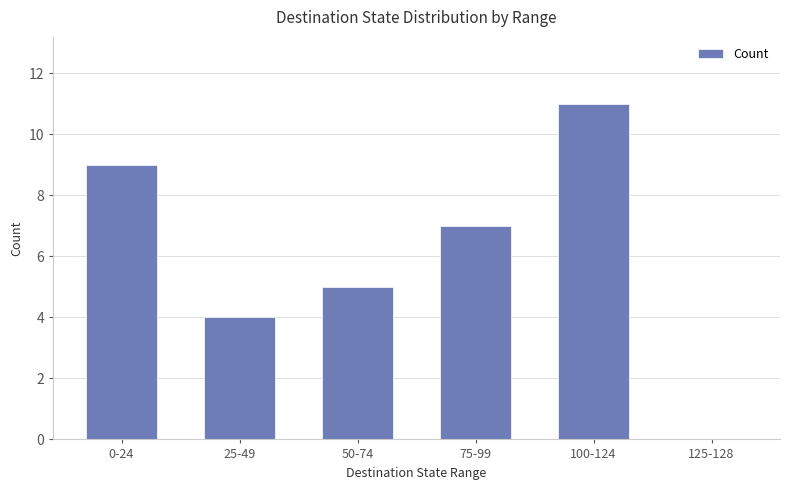

Reading left to right, list all the values displayed in this chart.

9	4	5	7	11	0